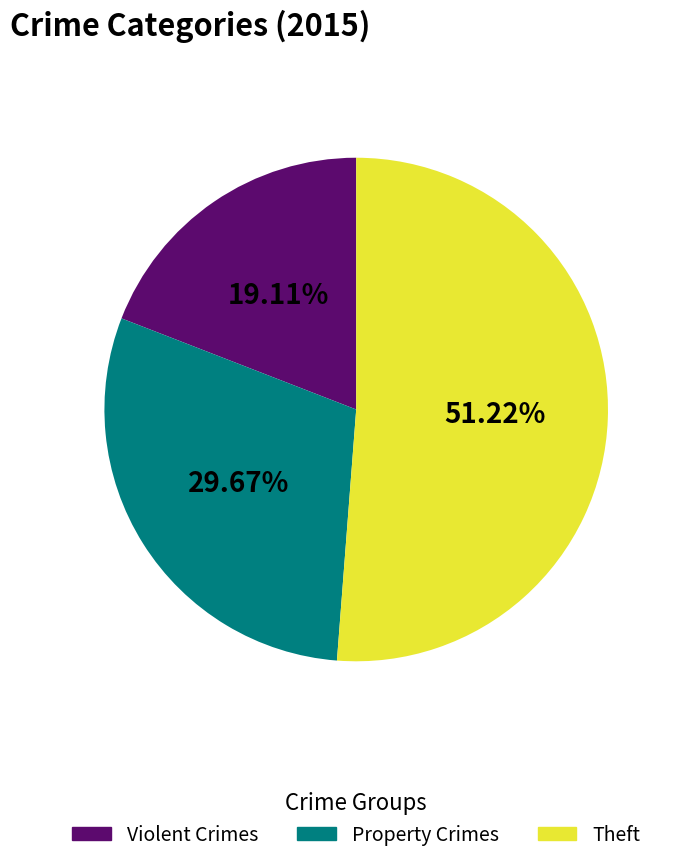

Combined, do Violent Crimes and Property Crimes account for over 50%?

No